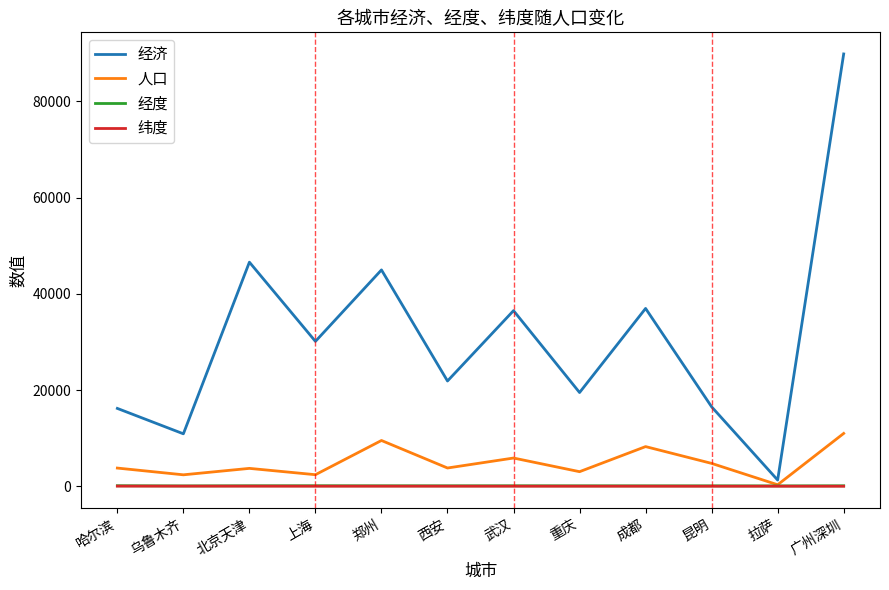

True or false: 纬度 and 经度 cross at least once.

False